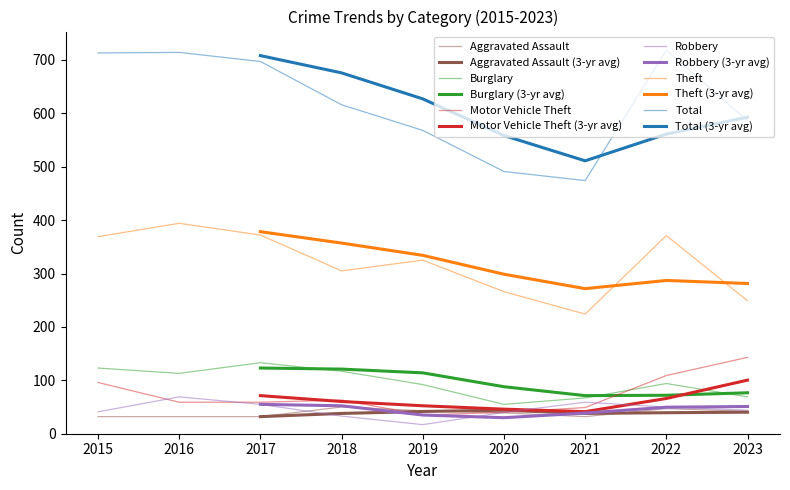

The value of Total at 2015 is 713. True or false?

True